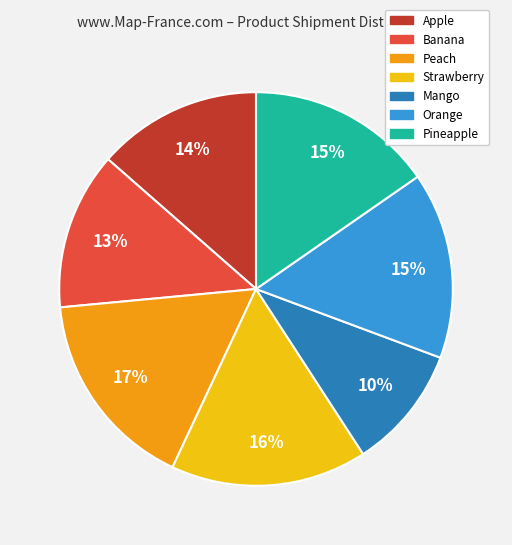

The Strawberry slice represents 24% of the pie. True or false?

False